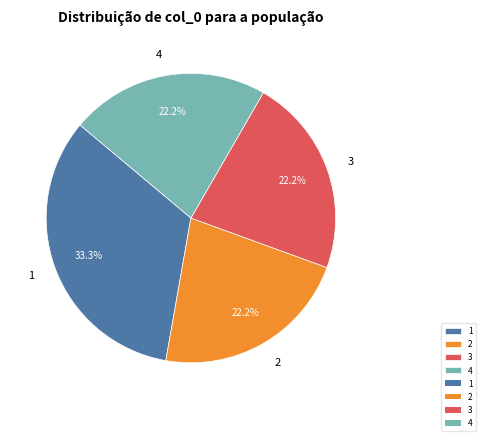

To the nearest percent, what is the difference between the largest and smallest slice percentages?

11%